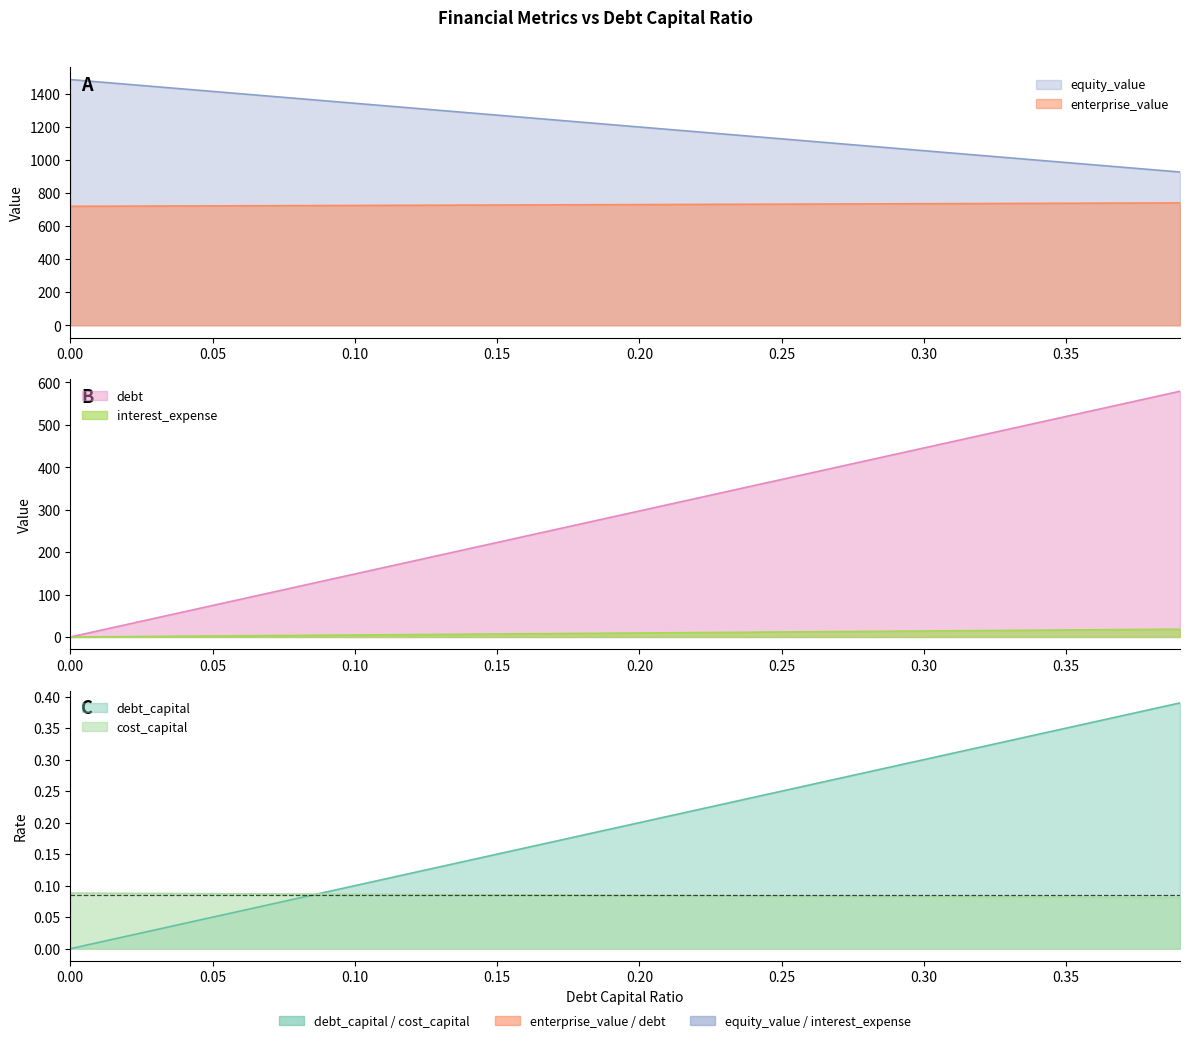

True or false: equity_value has a value of 1069.4 at 0.29.

True